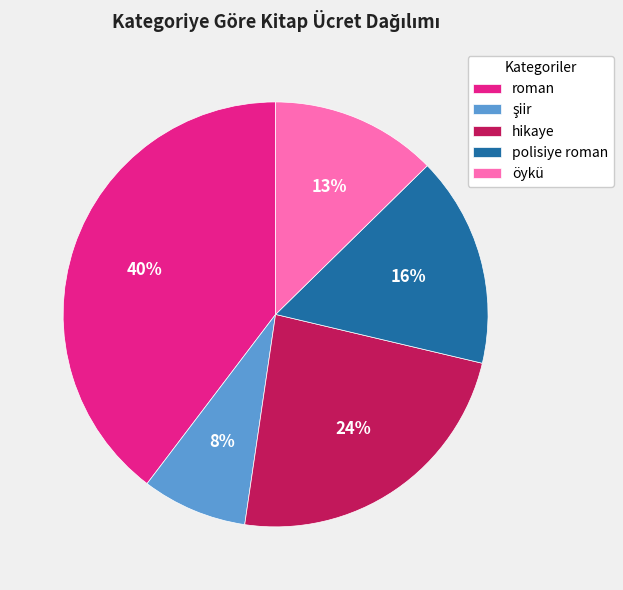

Which category has the biggest portion of the pie?

roman